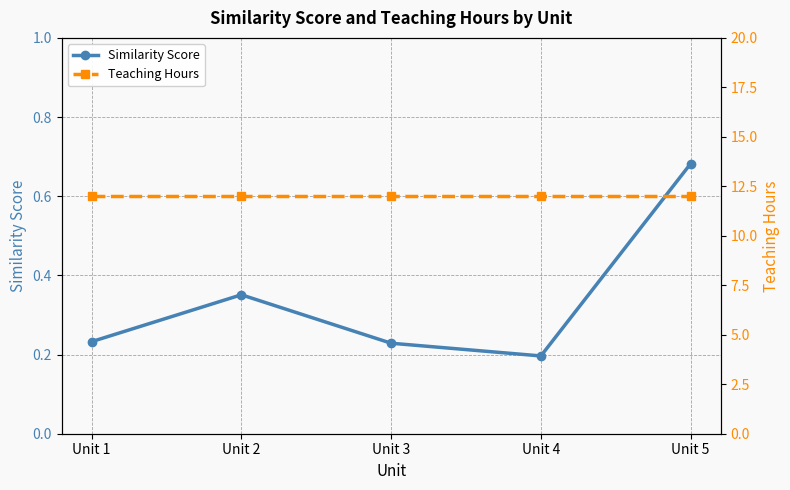

Is the value of Similarity Score at Unit 3 greater than the value of Teaching Hours at Unit 1?

No